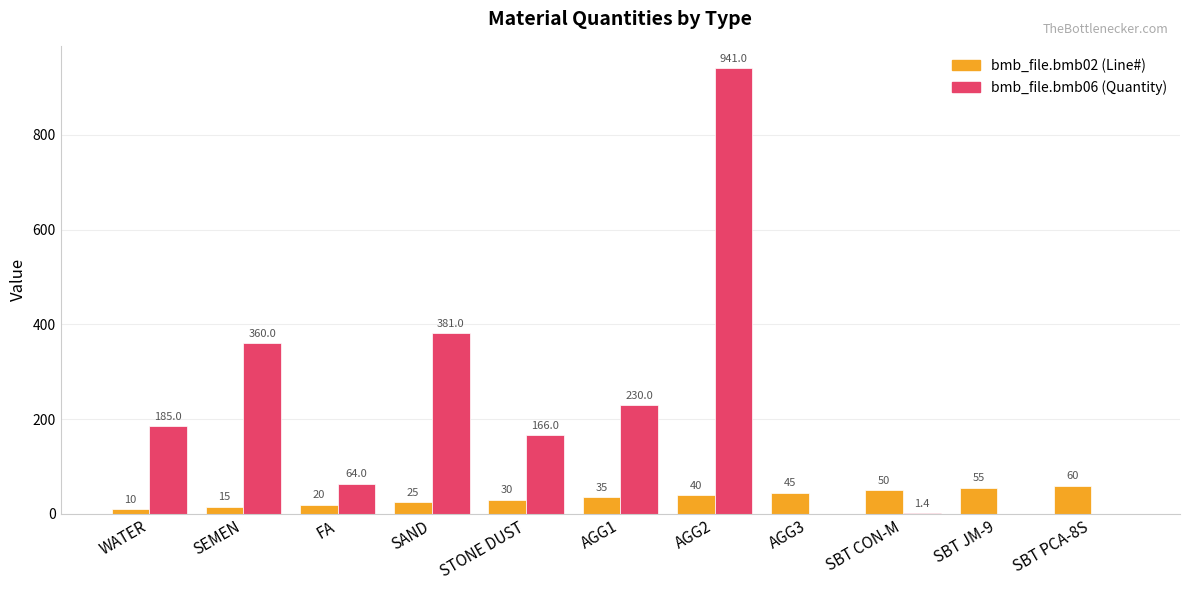

At which category is the sum across all series the highest?

AGG2